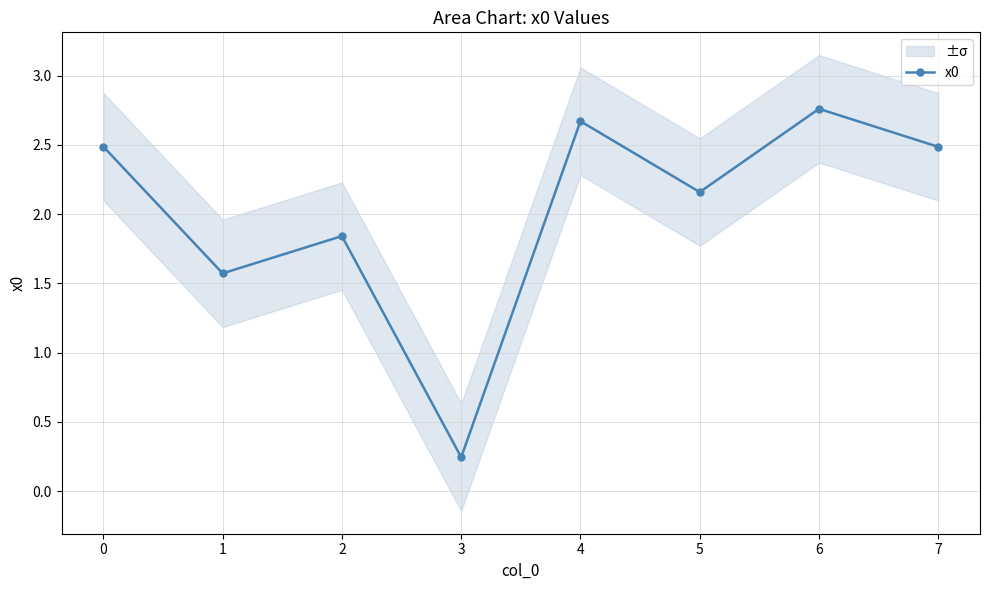

At which category does the data reach its first local peak?

2